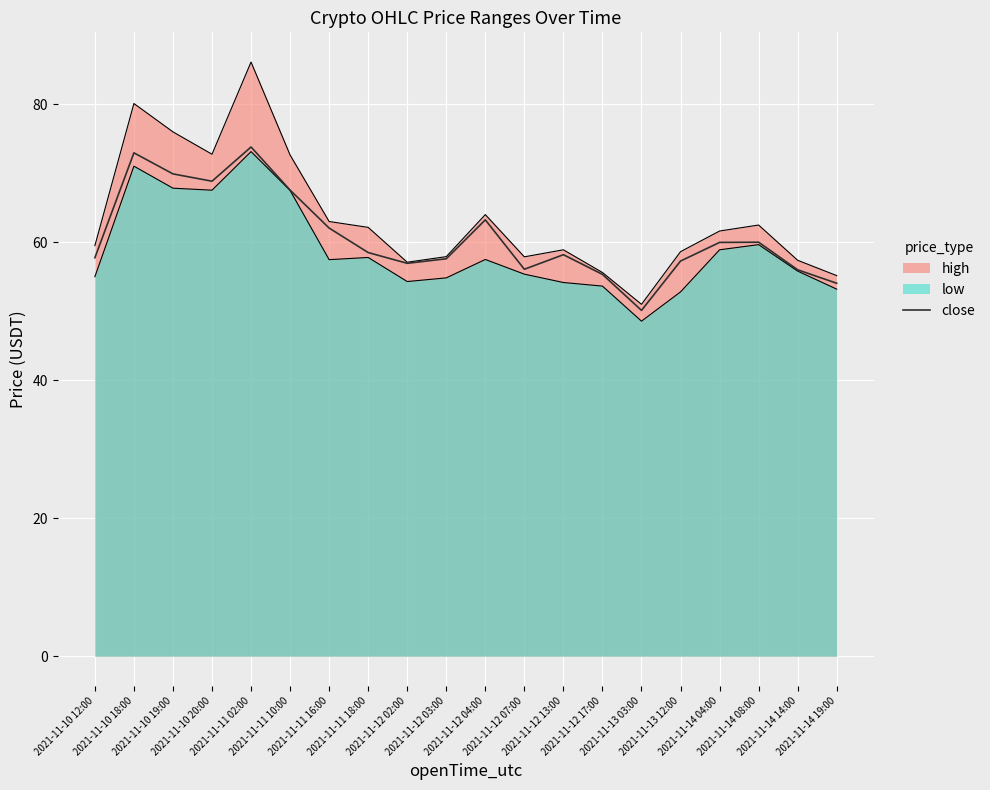

How many lines are shown in the chart?

3